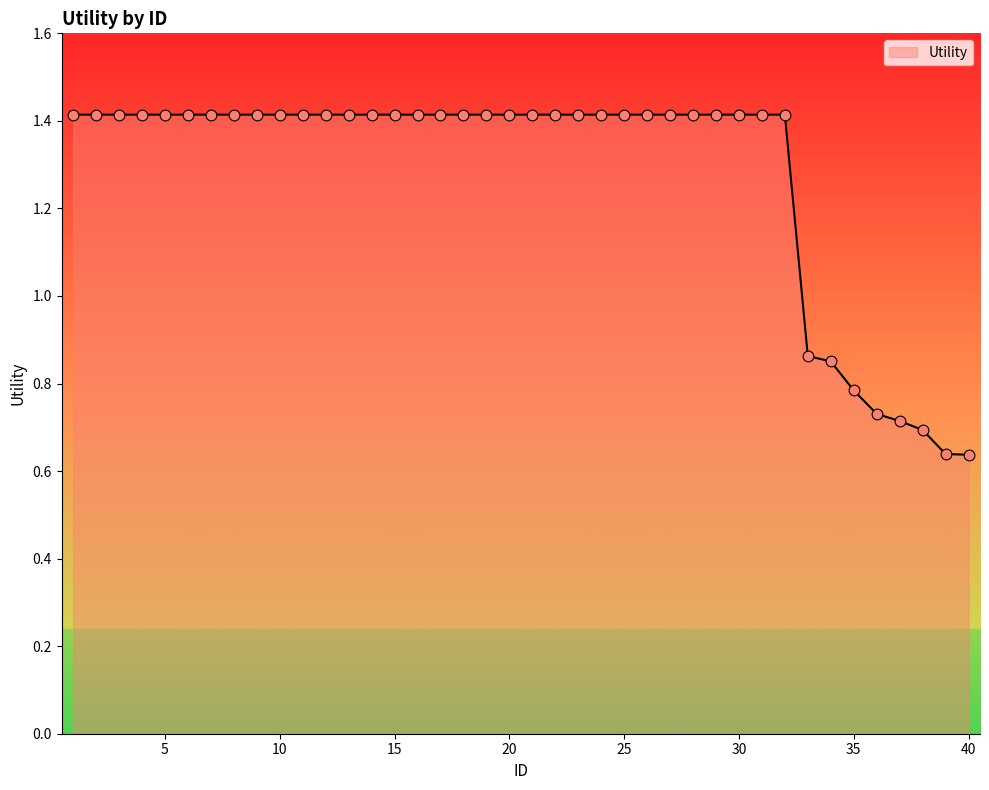

What is the difference between the maximum and minimum values?

0.8